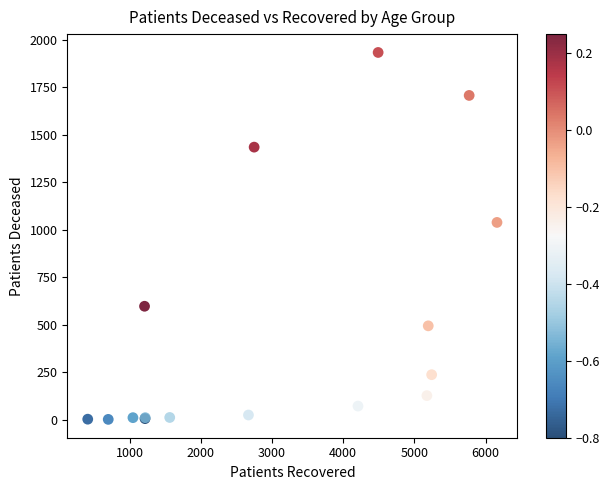

What Y value in the scatter plot is closest to 967?

1038